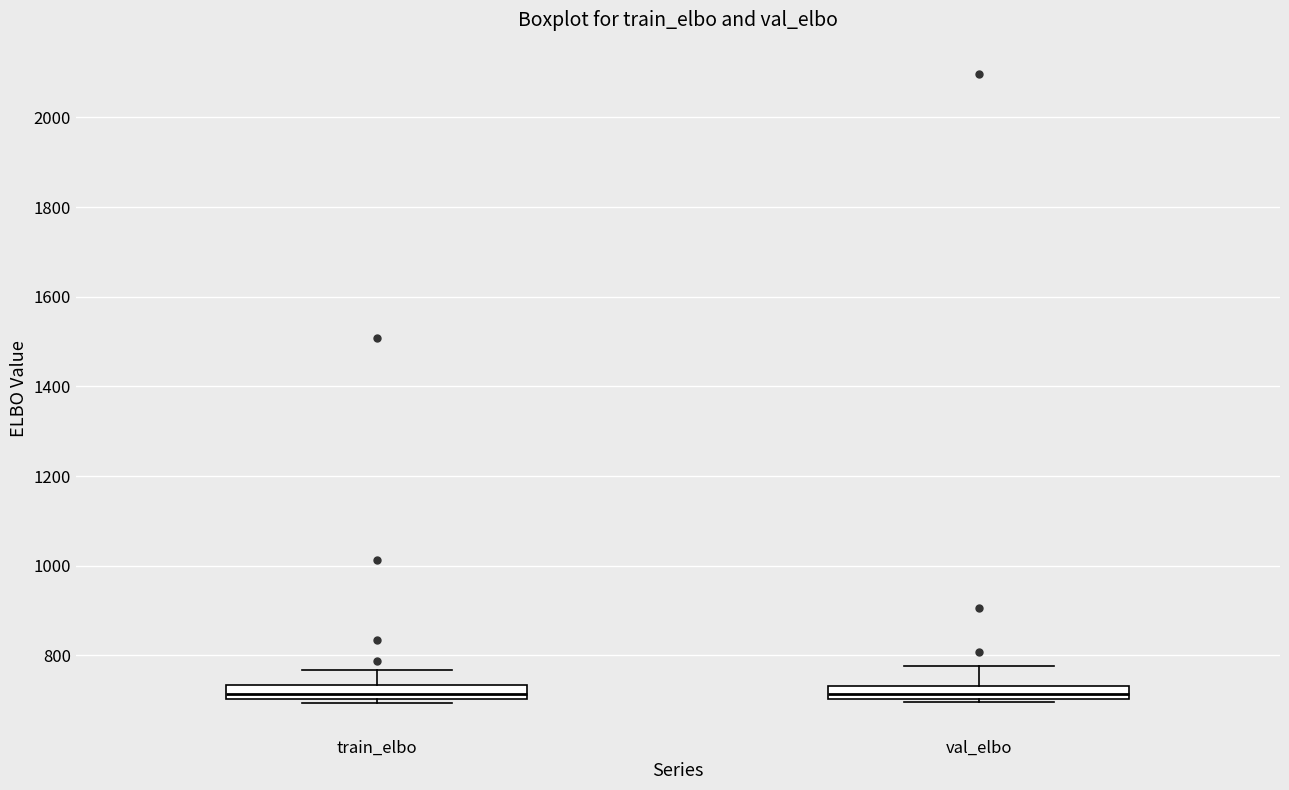

Where does the median line of the box for train_elbo sit on the y-axis? The values are not printed on the chart, so give them approximately, as read against the axis.

720